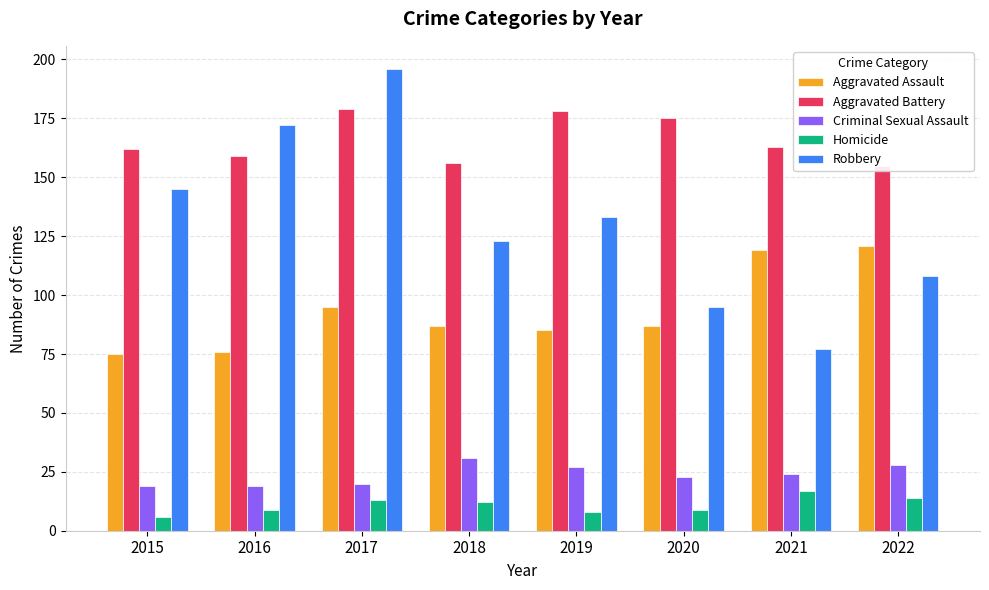

Which series changed the most between 2017 and 2019?

Robbery